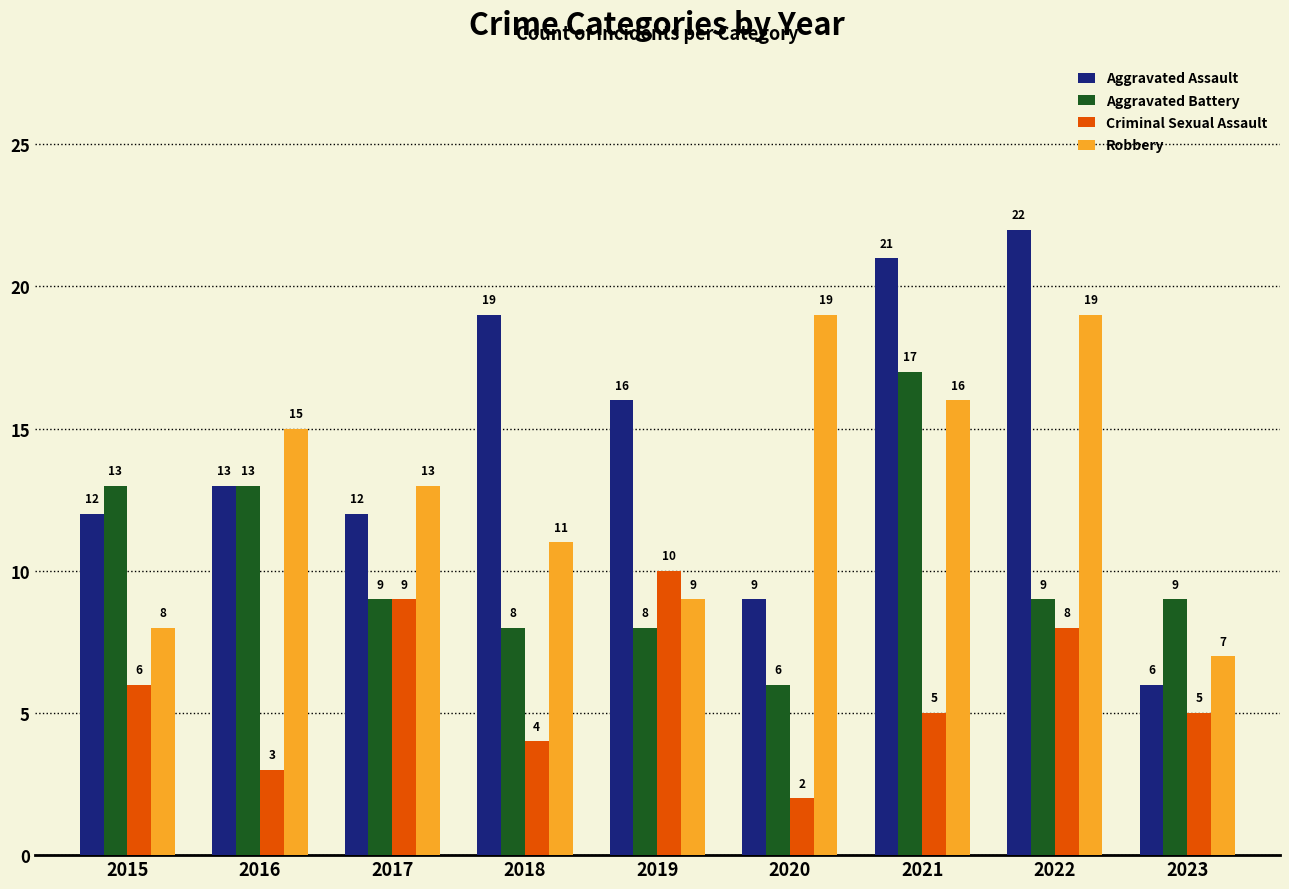

Rank the series by their maximum value, from lowest to highest.

Criminal Sexual Assault, Aggravated Battery, Robbery, Aggravated Assault